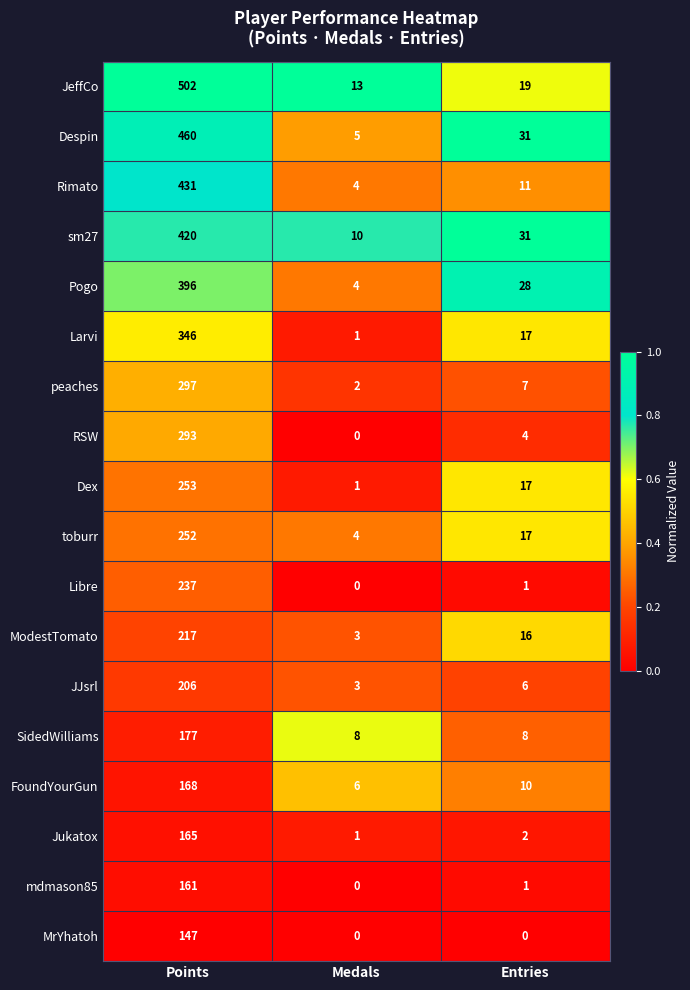

What is the highest value of the Jukatox series?

165